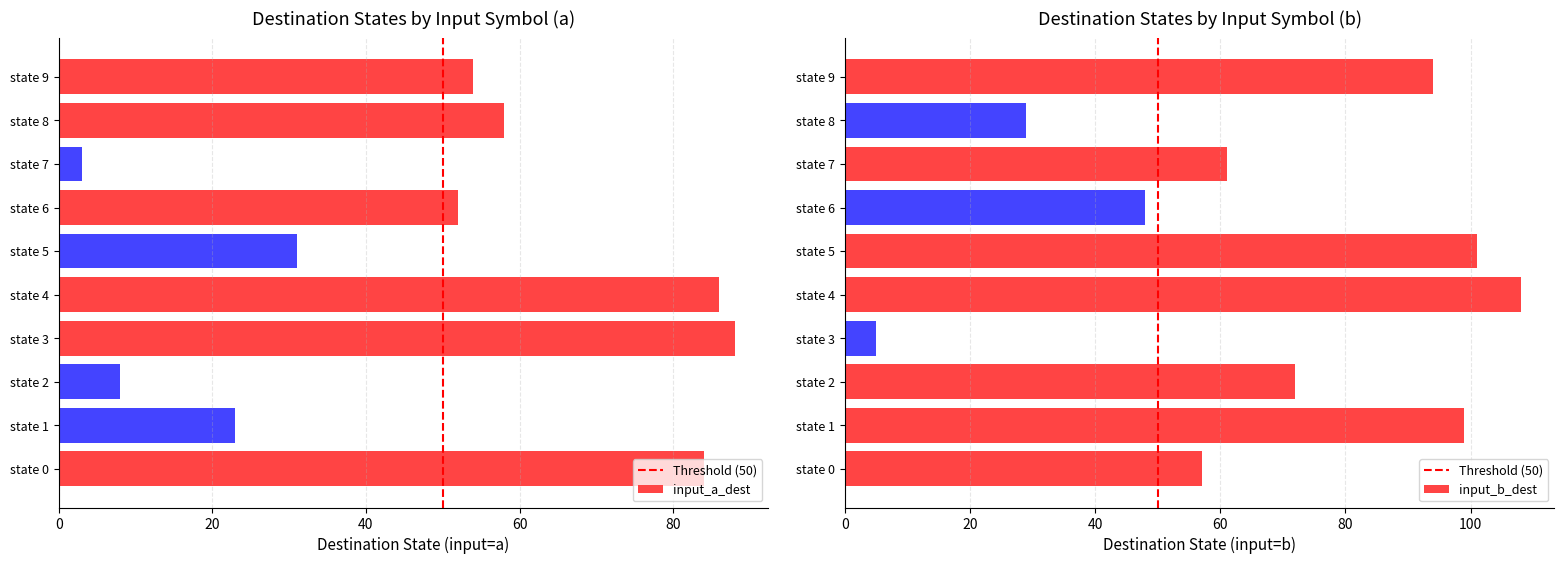

What is the highest value of the input_a_dest series?

88